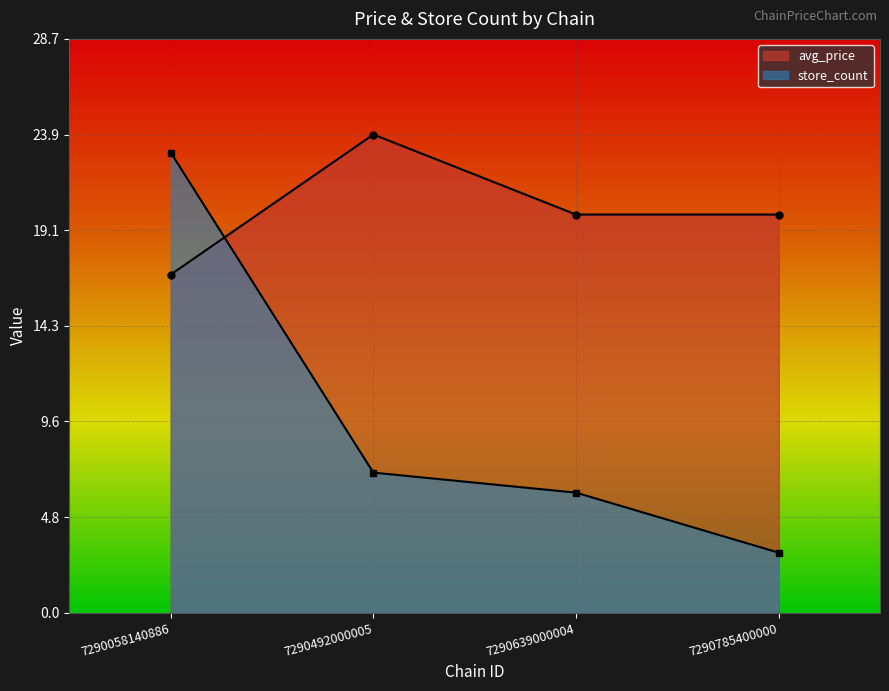

Where is avg_price nearest to the value 20?

7290639000004